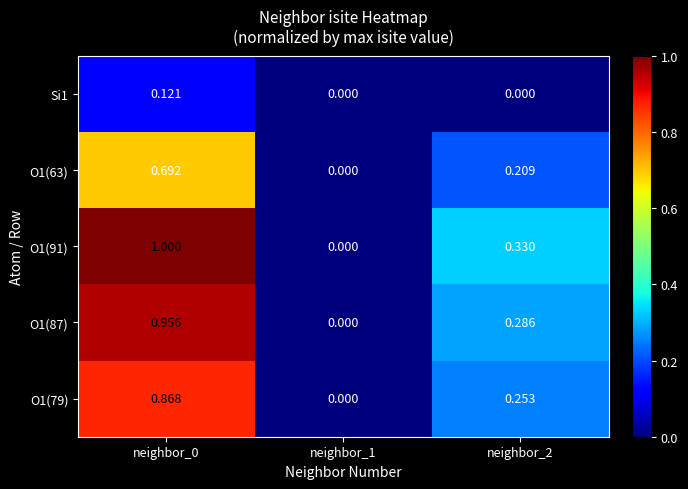

Is the value of O1(87) at neighbor_0 greater than the value of O1(79) at neighbor_2?

Yes